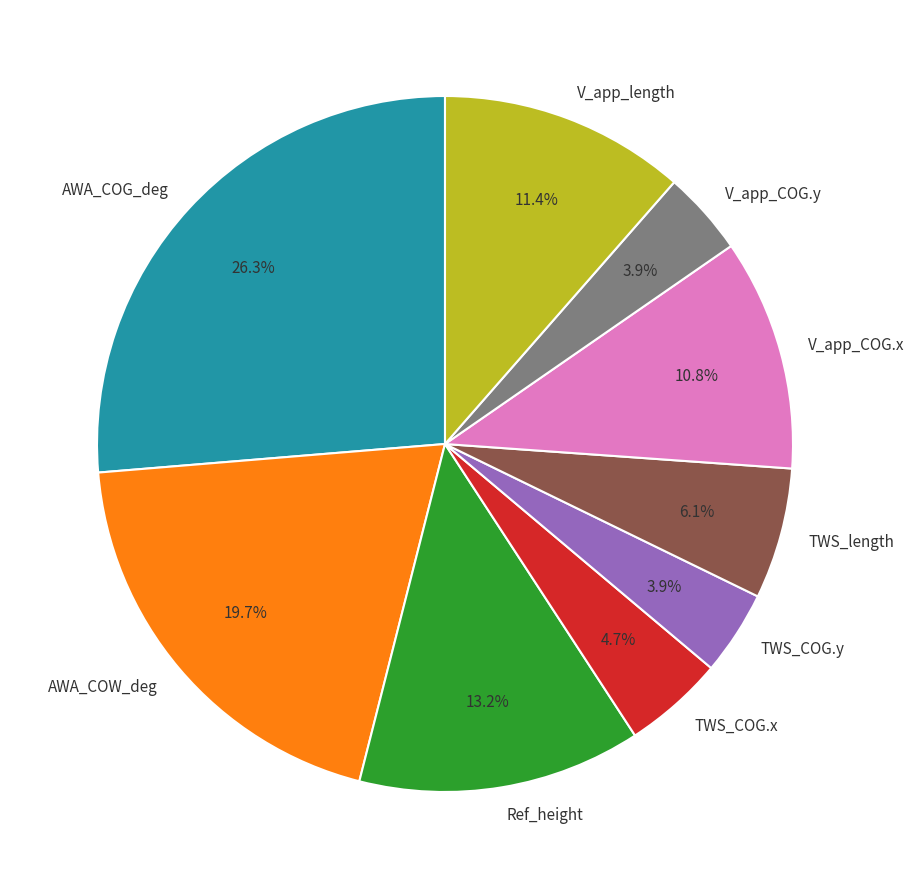

Approximately how many times larger is the value at TWS_length compared to TWS_COG.y?

1.6